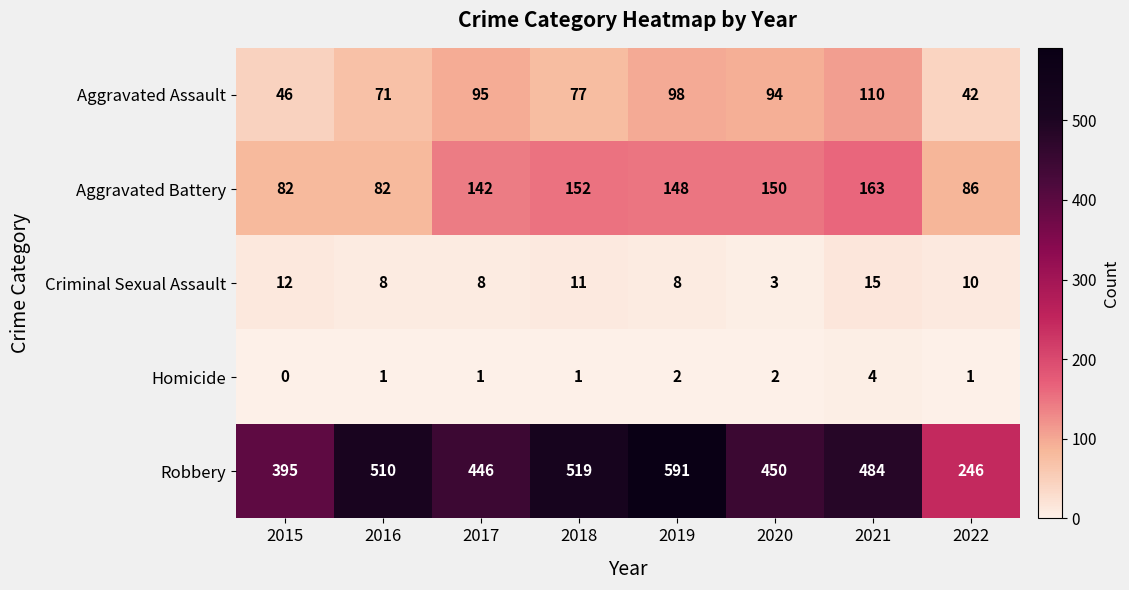

Which series has the largest total across all categories?

Robbery